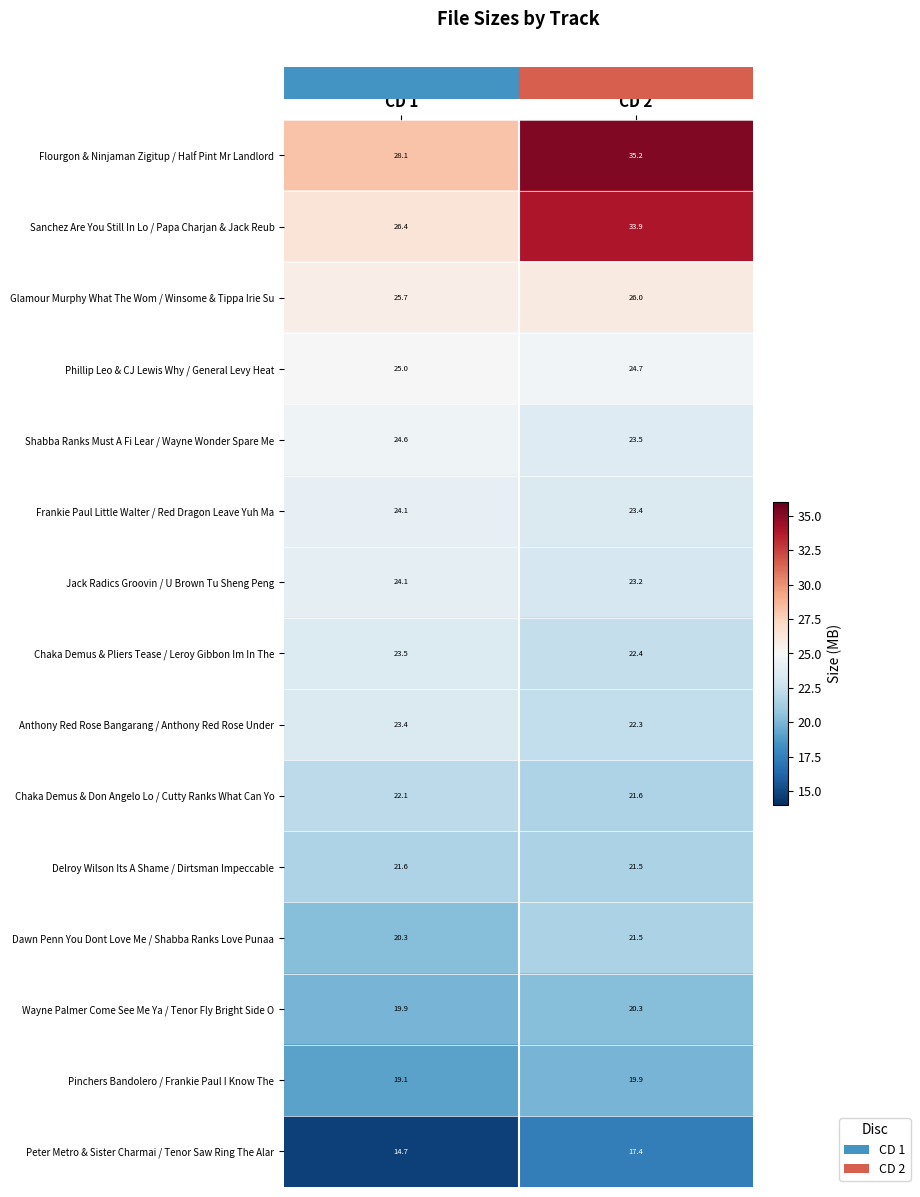

Between CD 1 and CD 2, which series saw the biggest shift?

Sanchez Are You Still In Lo / Papa Charjan & Jack Reub